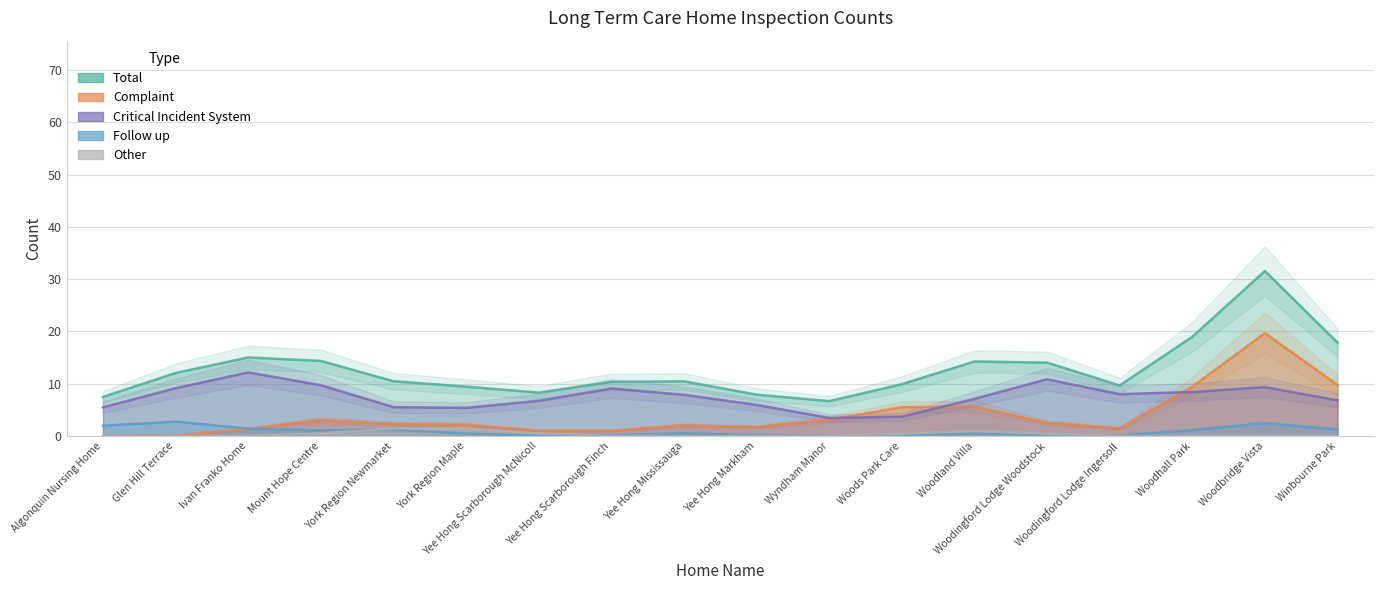

Which series ends up on top after the final intersection of Other and Follow up?

Follow up